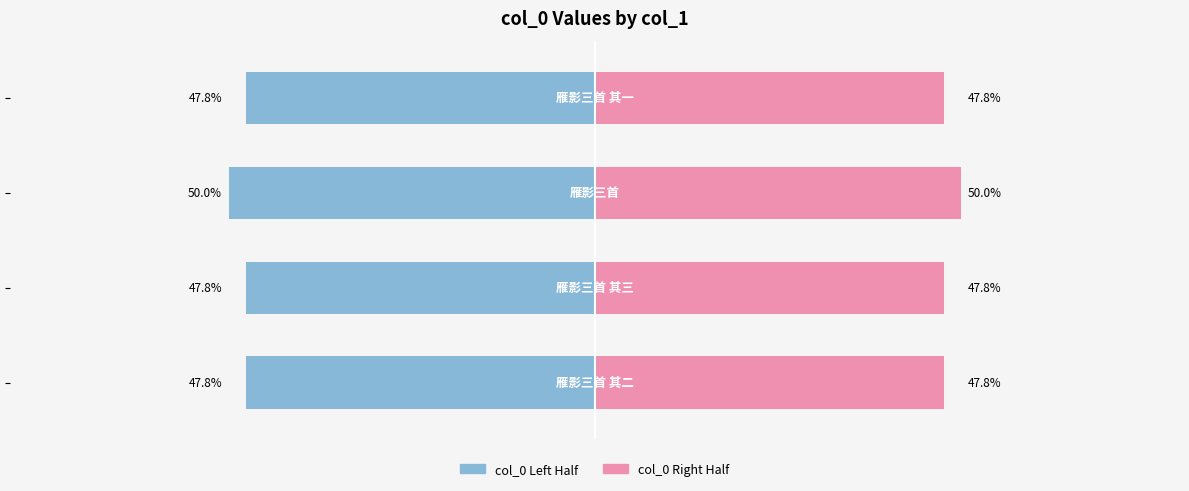

At 1, list the series in order from smallest to largest.

Left (col_0/2), Right (col_0/2)